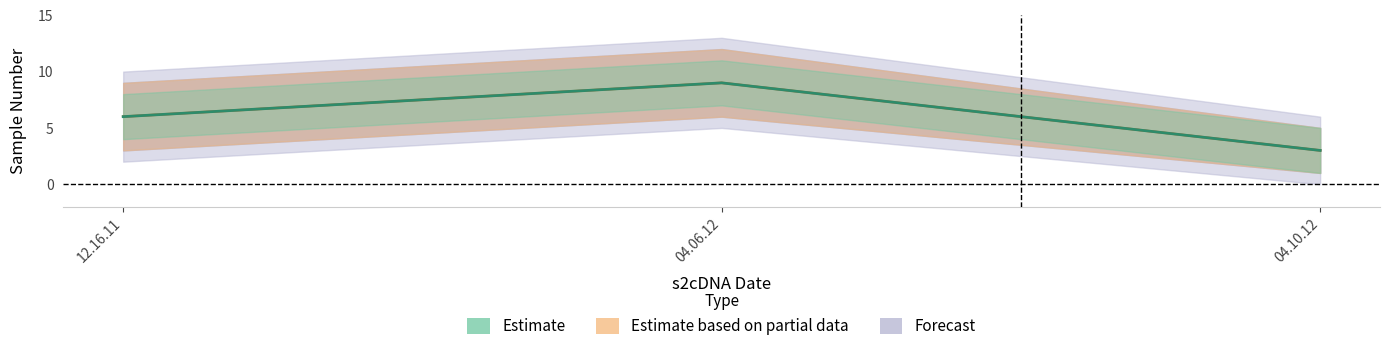

What position from the right is 04.06.12?

2